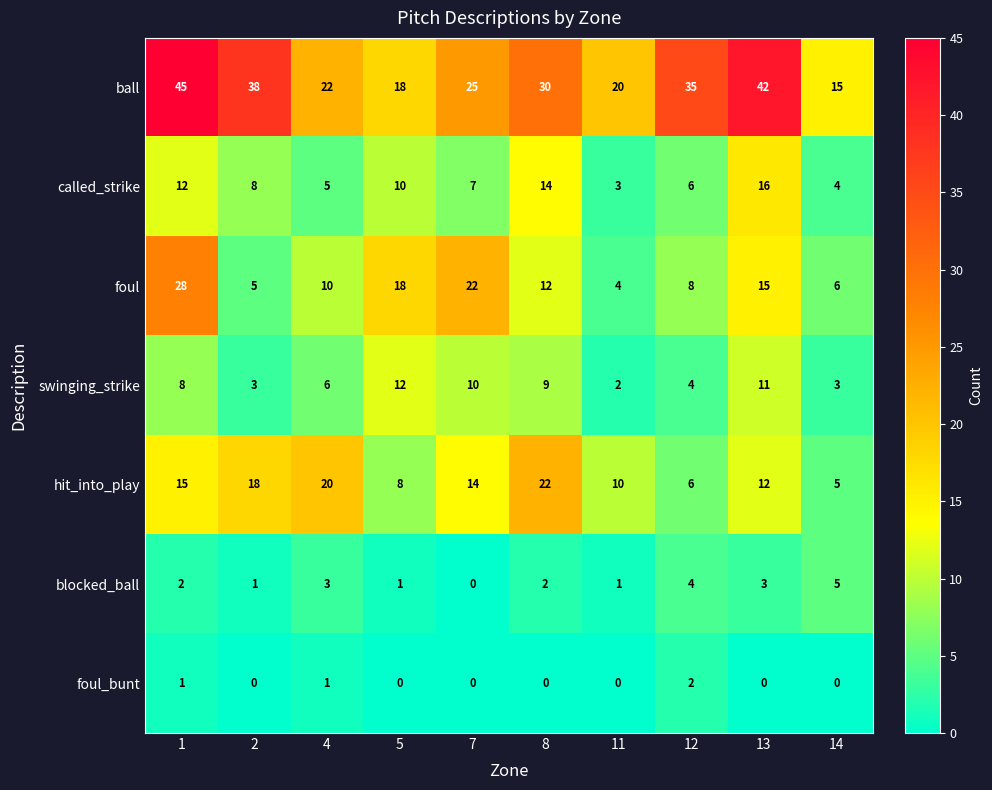

Which category has the lowest value in the called_strike series?

11